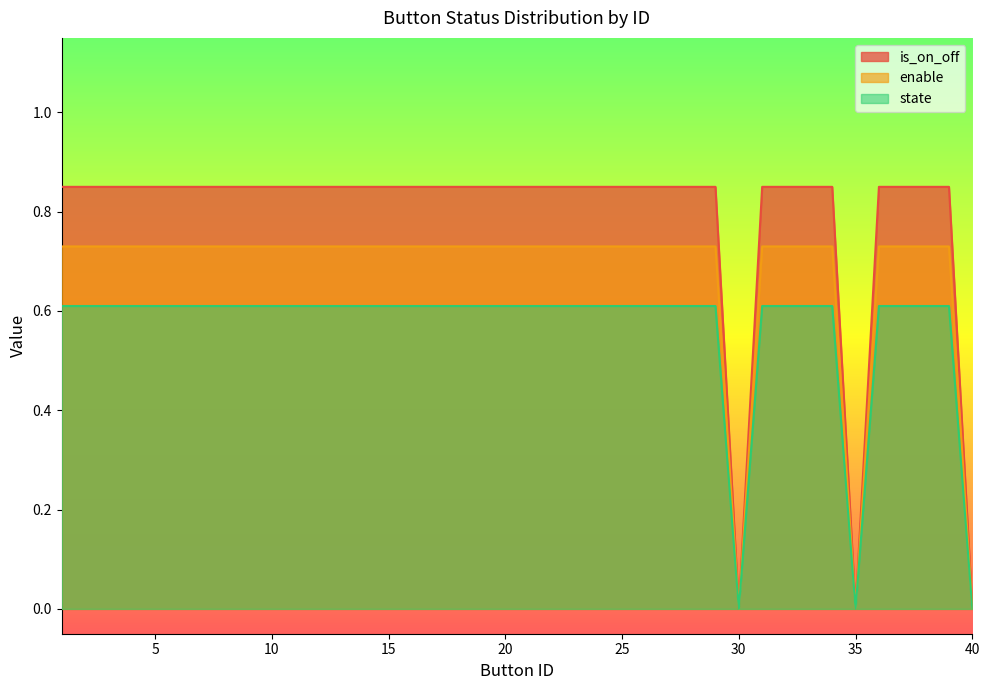

List the series in order of their overall mean, lowest first.

state, enable, is_on_off